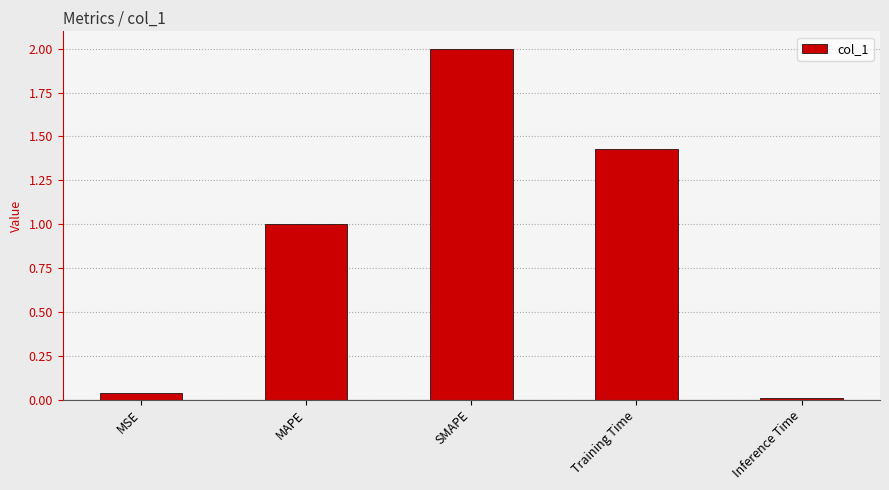

Which has a higher value, Training Time or SMAPE?

SMAPE